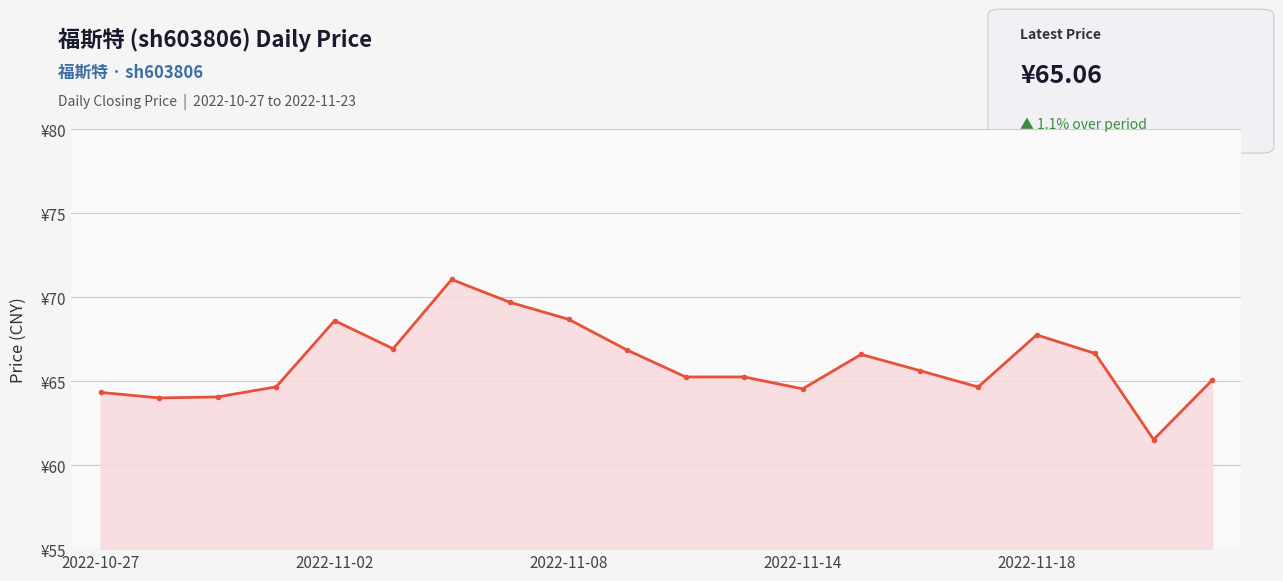

Does the chart have visible grid lines?

Yes